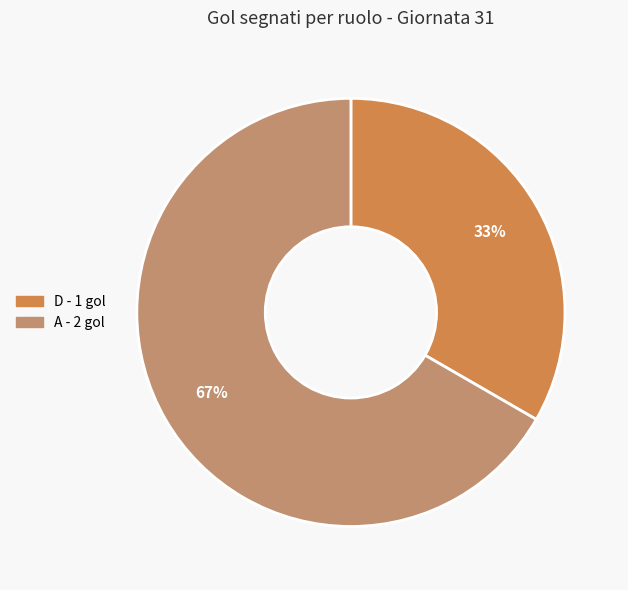

To the nearest percent, what is the average slice percentage?

50%